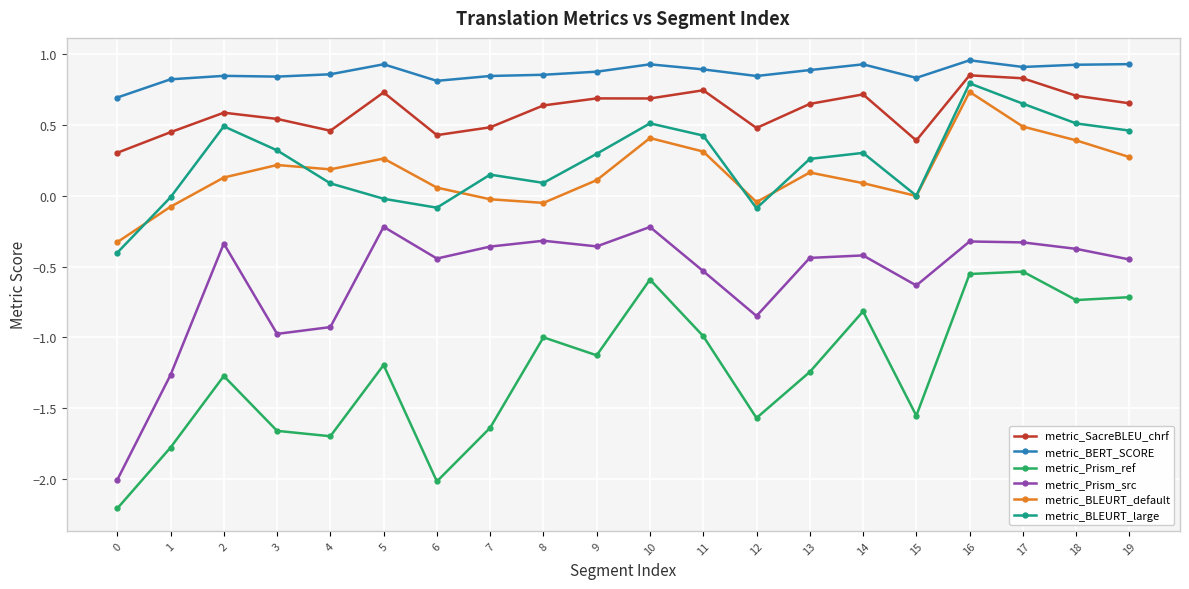

Which series changed the most between 15 and 18?

metric_Prism_ref